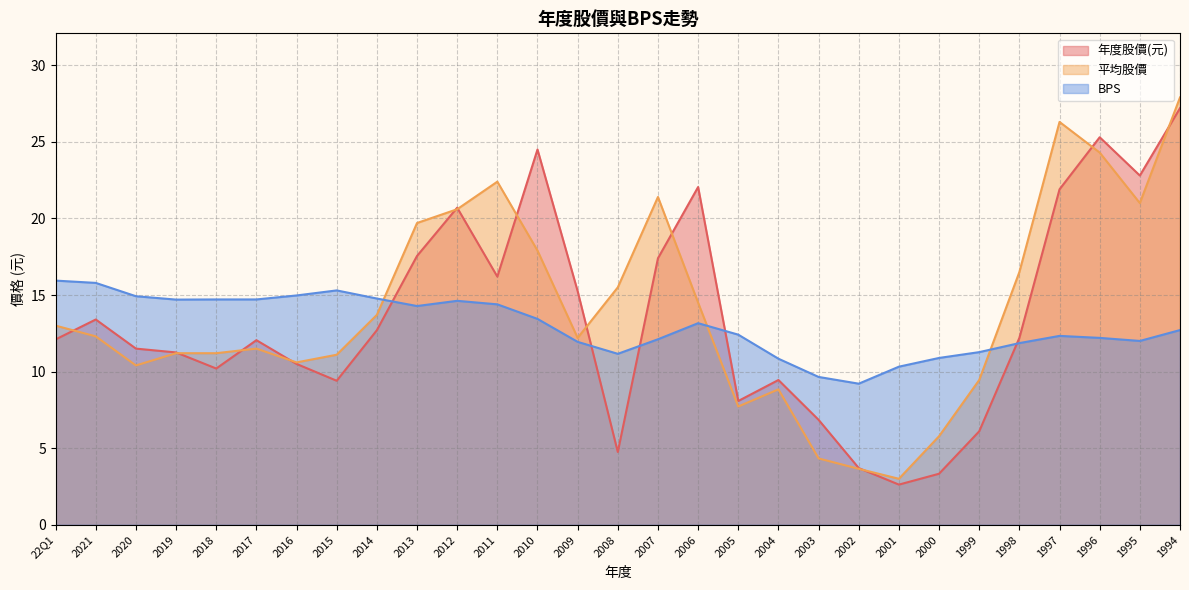

Which category has the highest value in the 年度股價(元) series?

1994